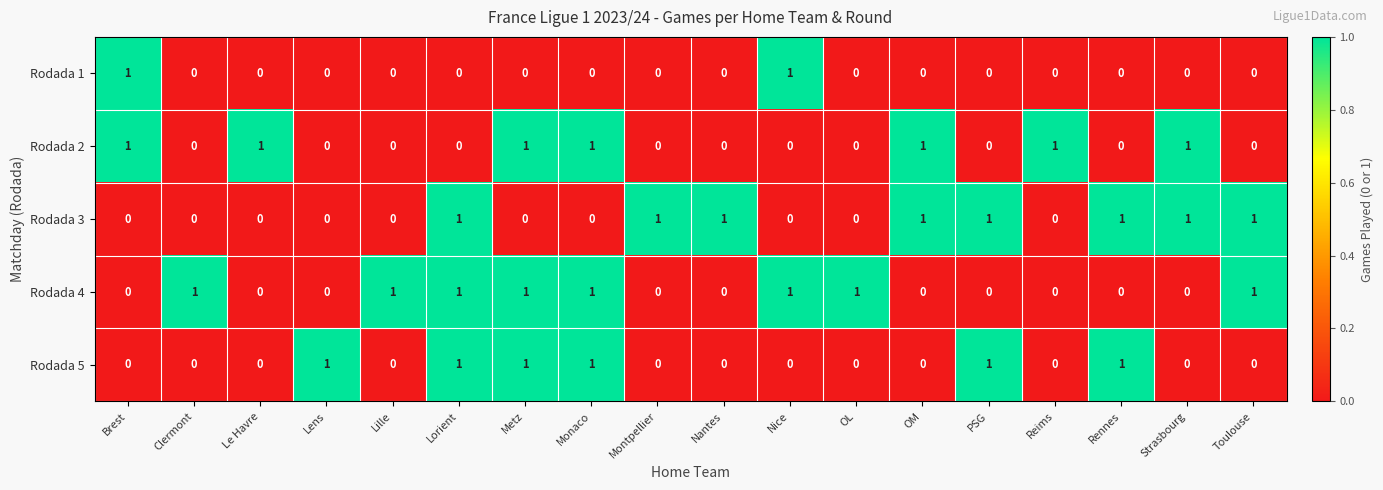

At how many categories does at least one series exceed 0?

18